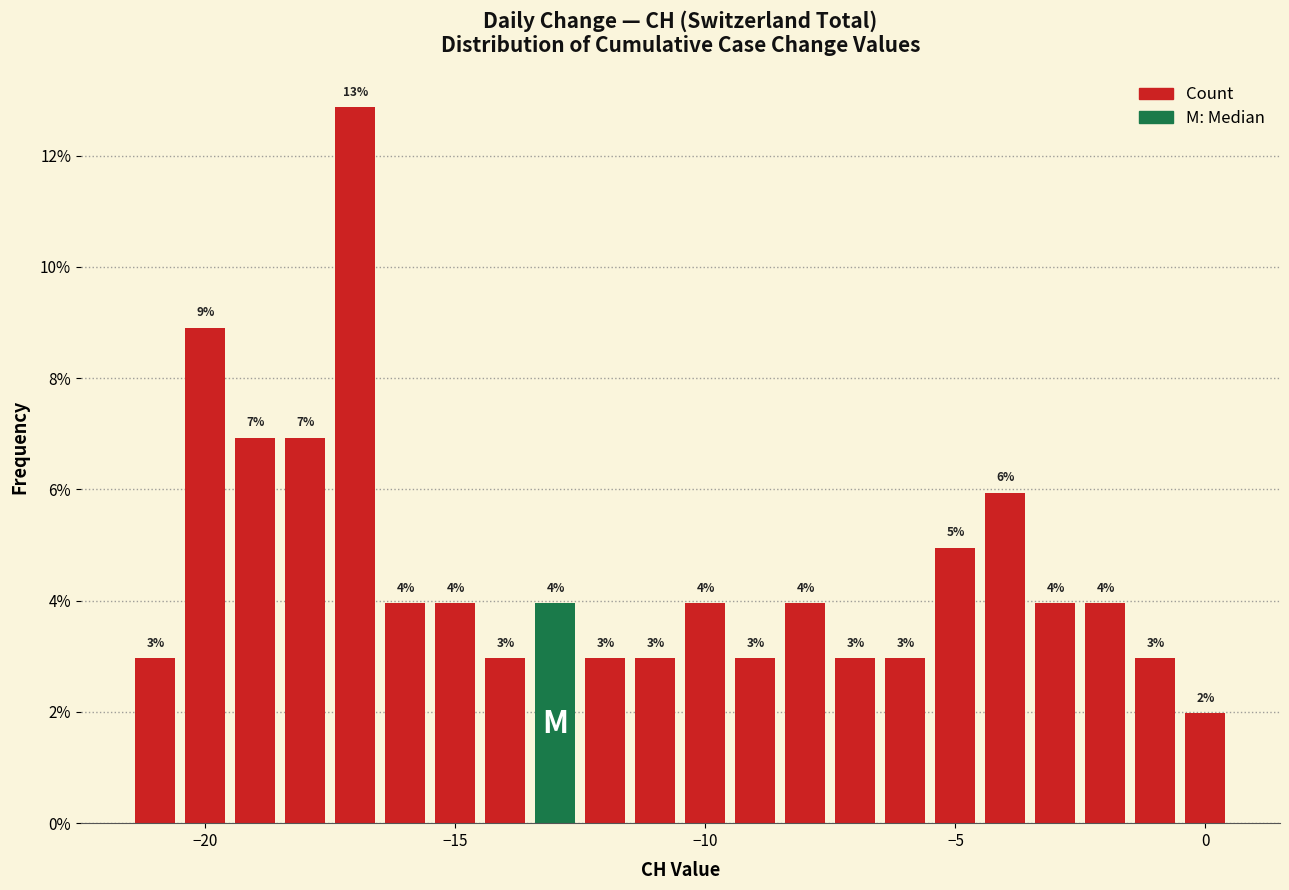

Read against the x-axis, roughly where is the centre of the tallest bar?

-17.0